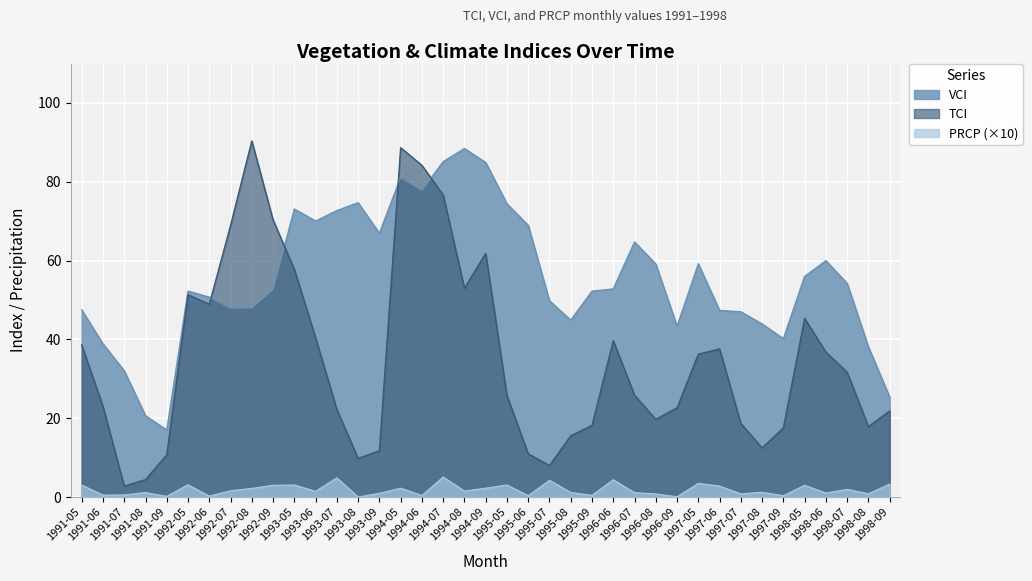

What is the value of the TCI point at the 3rd from the left?

2.7